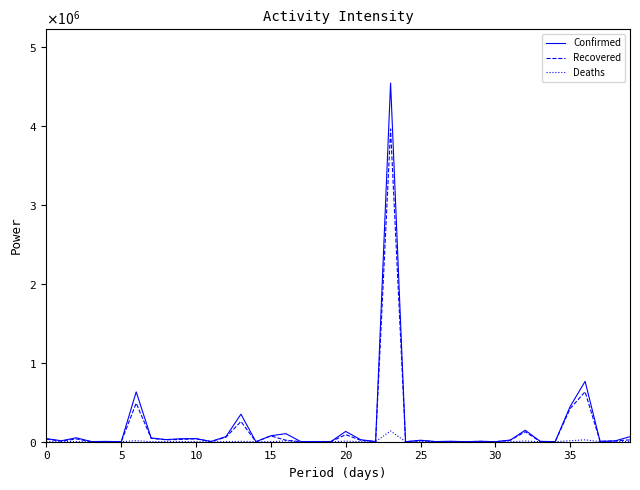

What are all the series names shown in the legend?

Confirmed, Recovered, Deaths